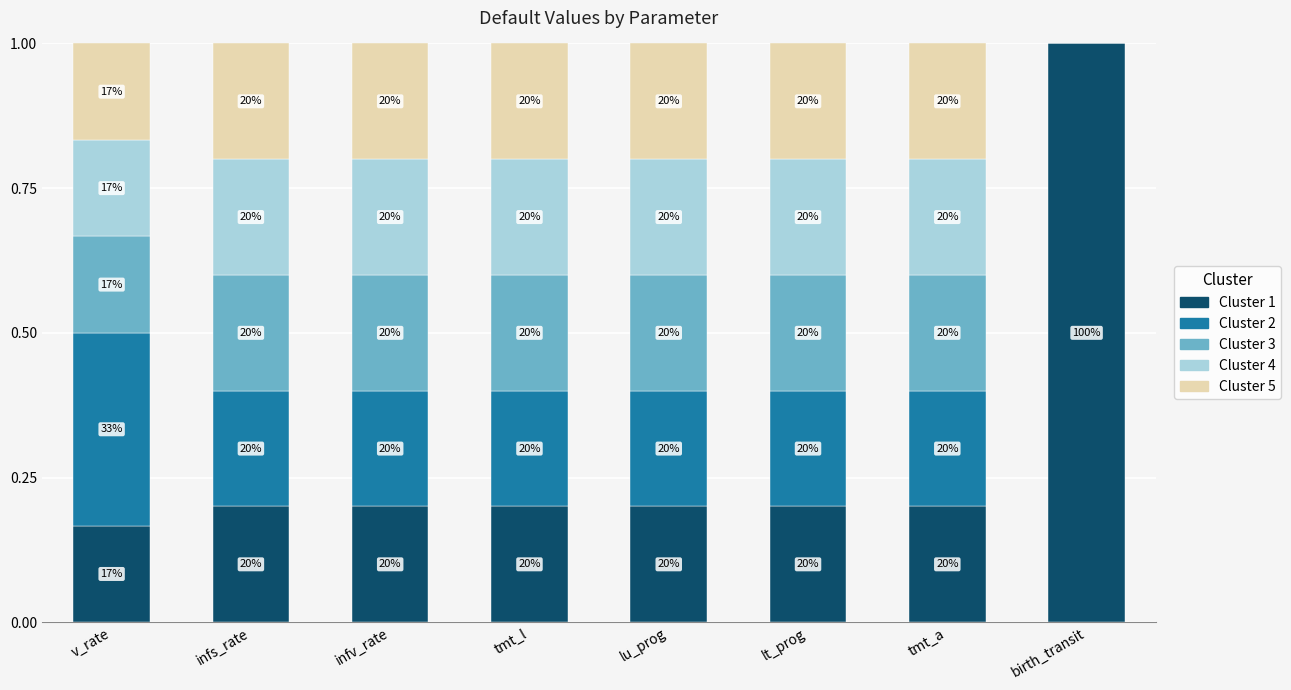

Are the bars grouped side by side (vs. stacked)?

No